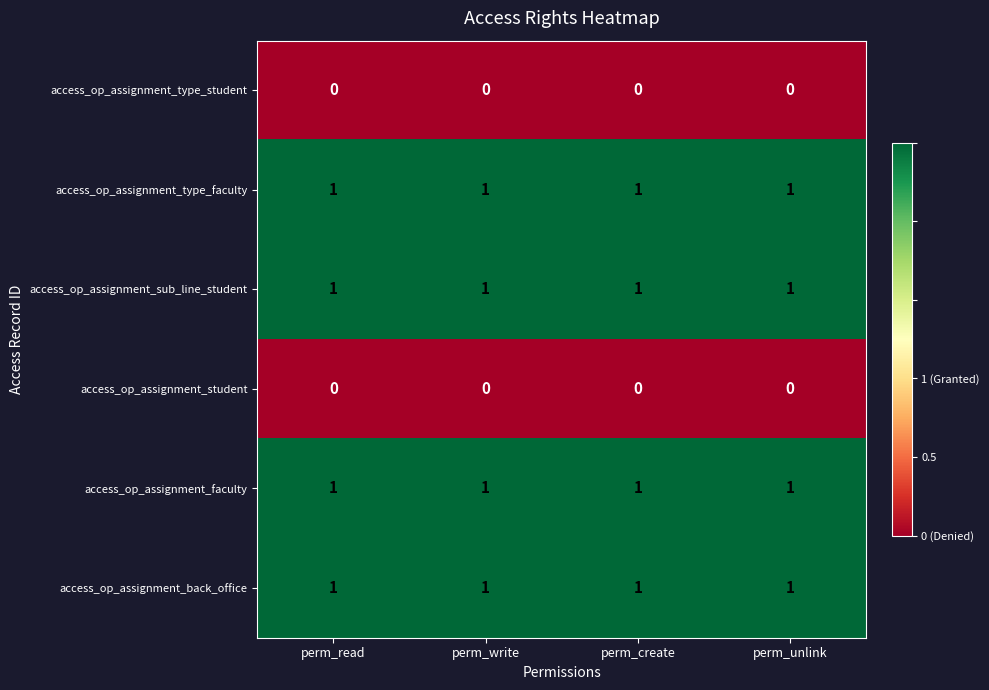

At how many categories does at least one series exceed 0?

4